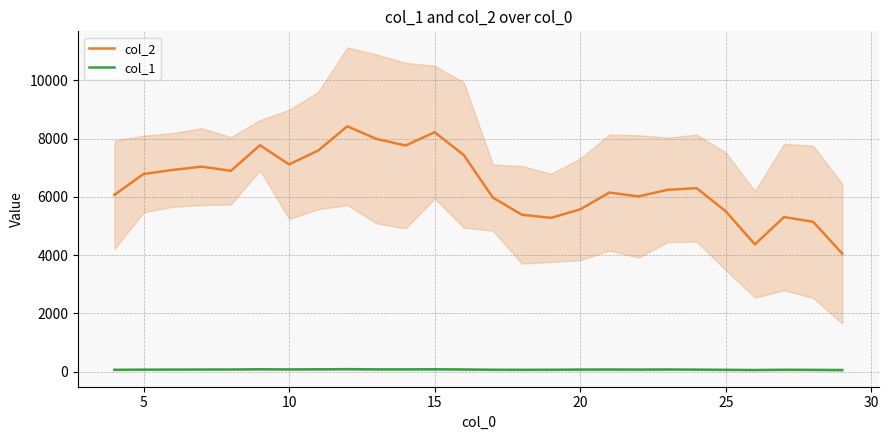

True or false: col_1 and col_2 cross at least once.

False